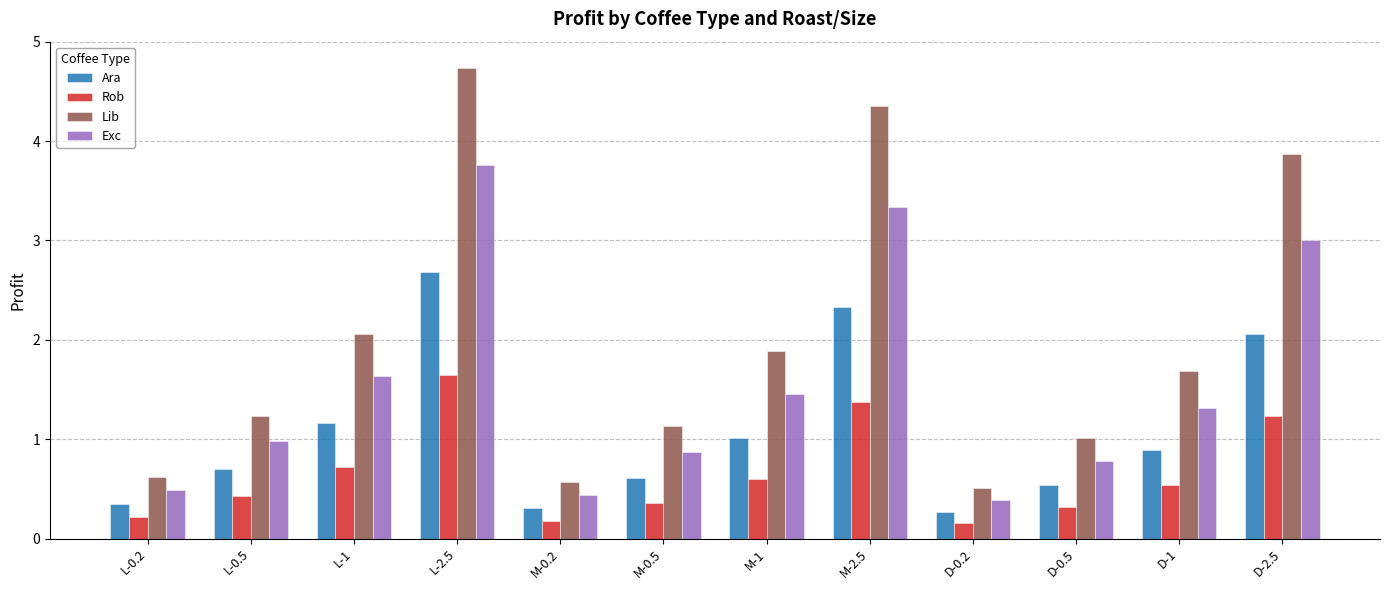

What is the difference between the maximum and minimum values in the Rob series?

1.5